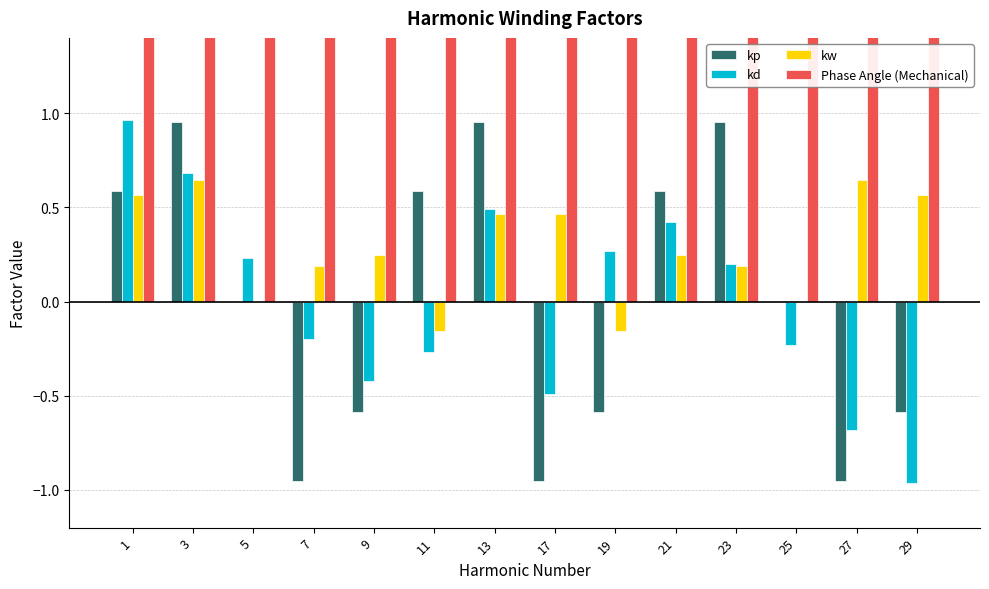

How many groups of bars are there?

14